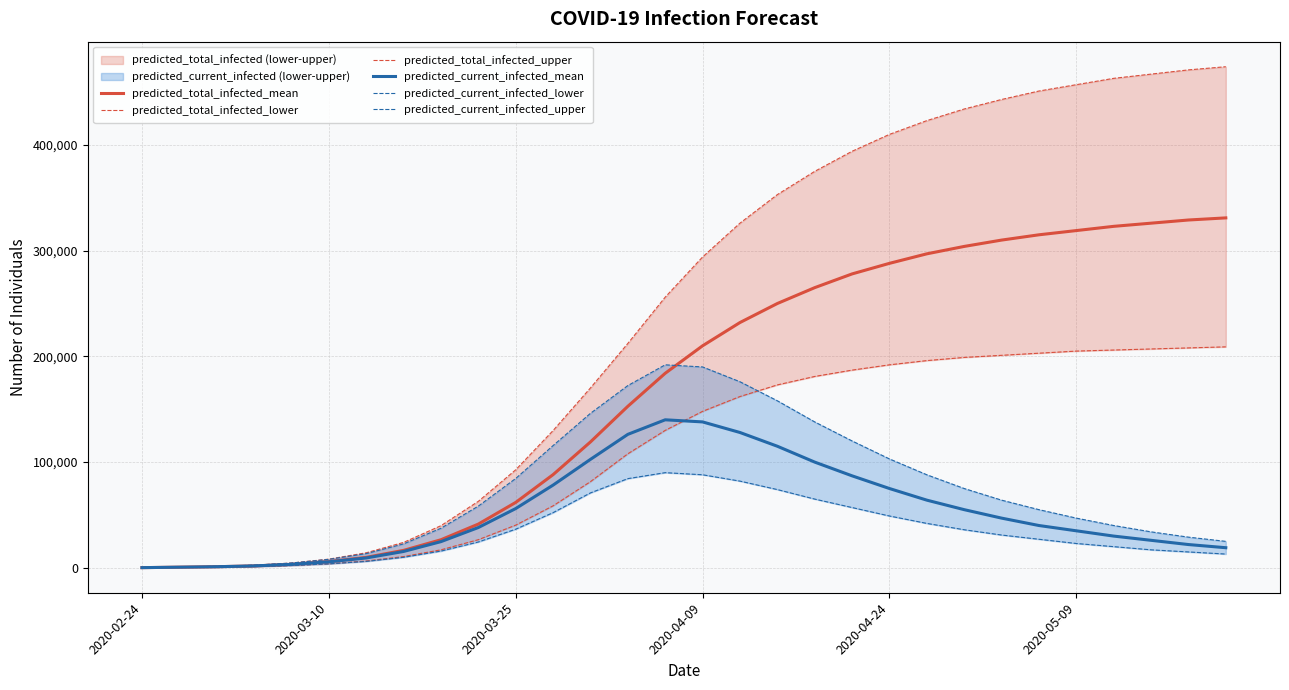

How many interior local peaks does the predicted_current_infected_upper series have?

1